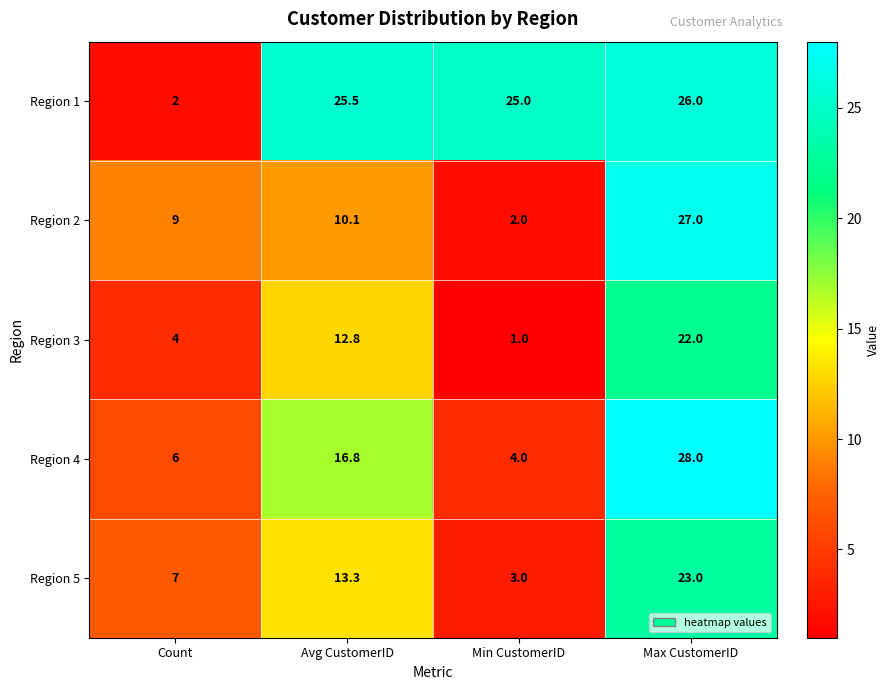

What is the average value of the Region 2 series?

12.0